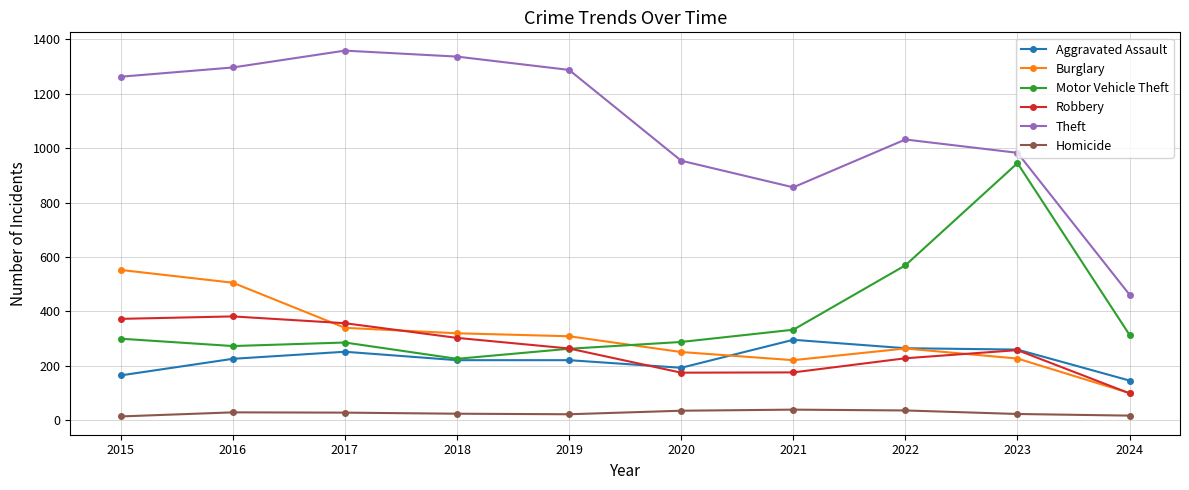

At which label does Motor Vehicle Theft reach its peak?

2023